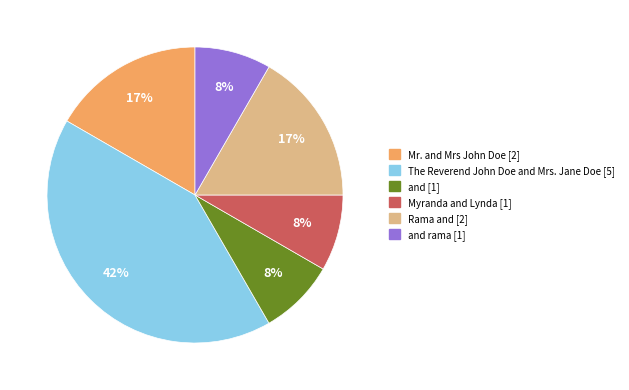

Count the number of slices in the pie.

6